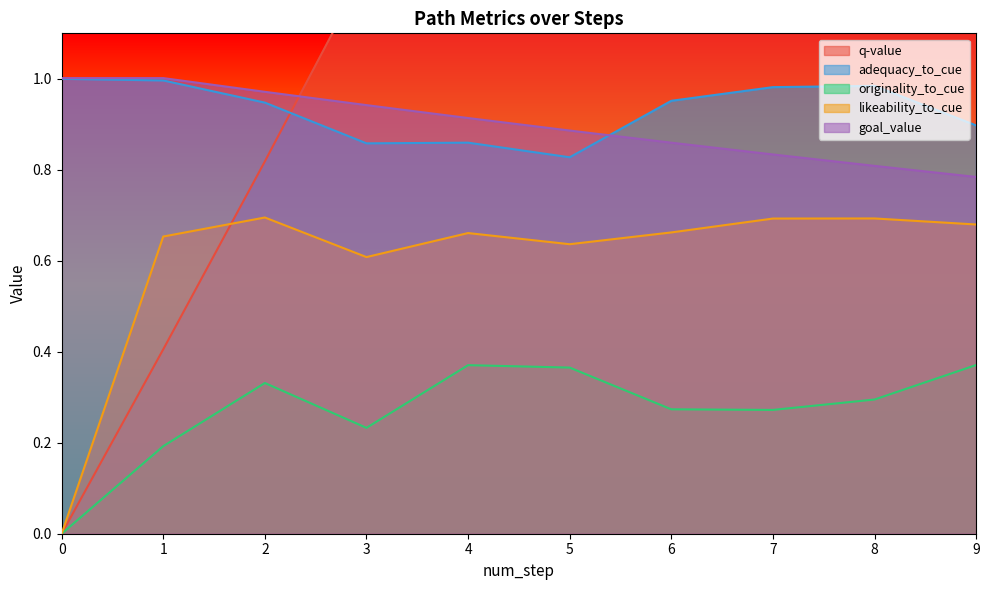

Is it true that likeability_to_cue equals 0.7 at 7?

True